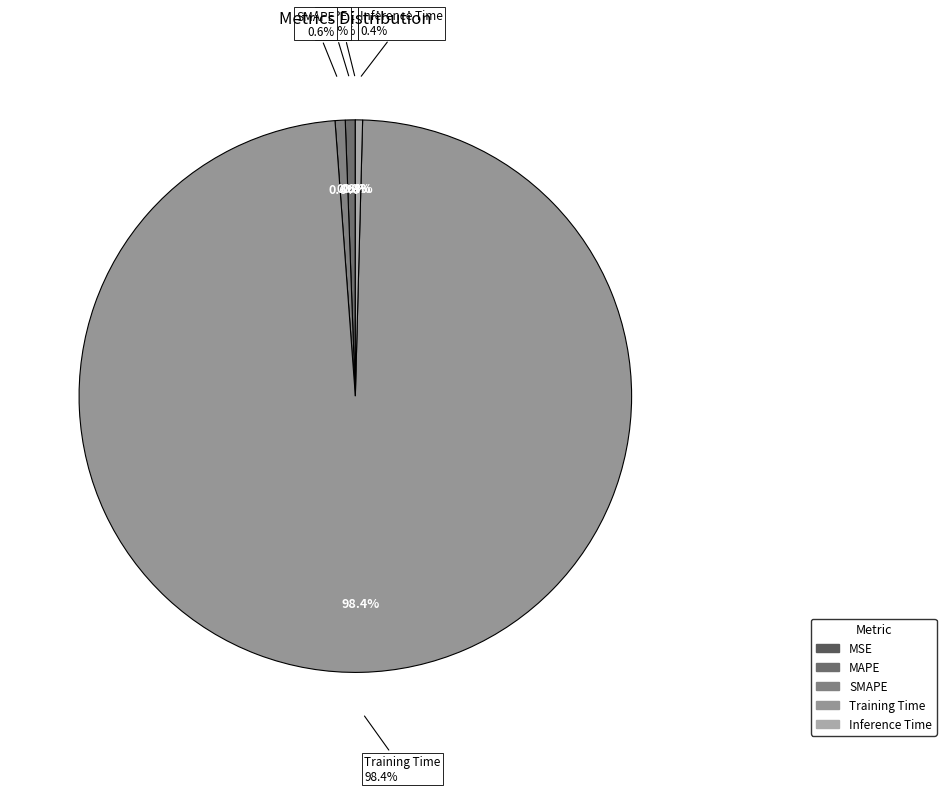

How many segments does this pie chart have?

5